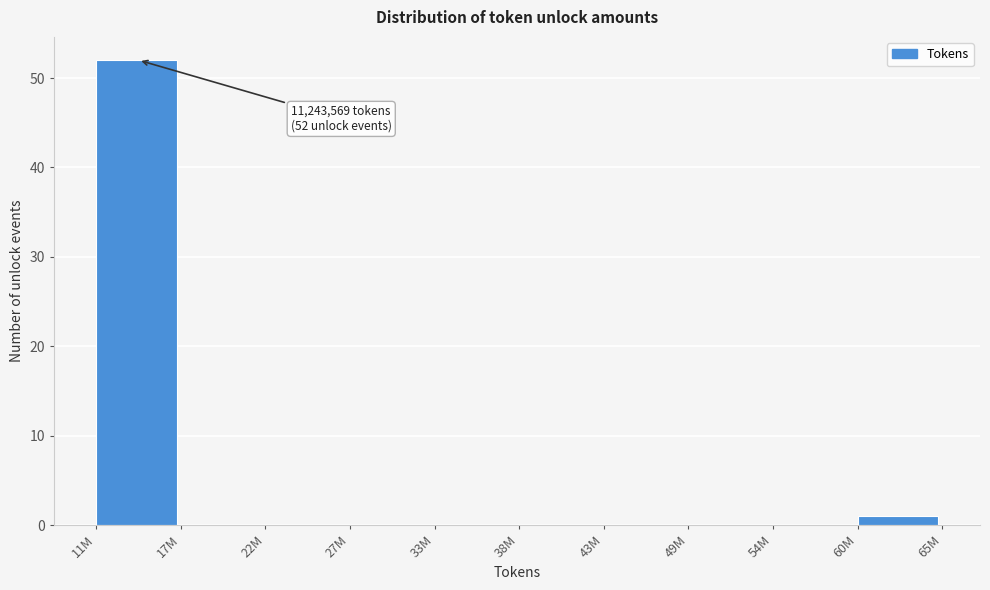

Reading left to right, what are all the values shown in this chart?

11M=52	17M=0	22M=0	27M=0	33M=0	38M=0	43M=0	49M=0	54M=0	60M=1